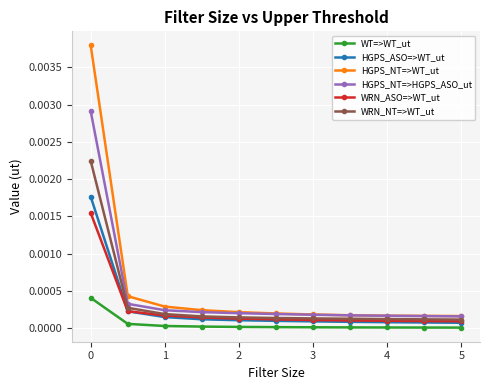

True or false: HGPS_NT=>WT_ut and WT=>WT_ut cross at least once.

False